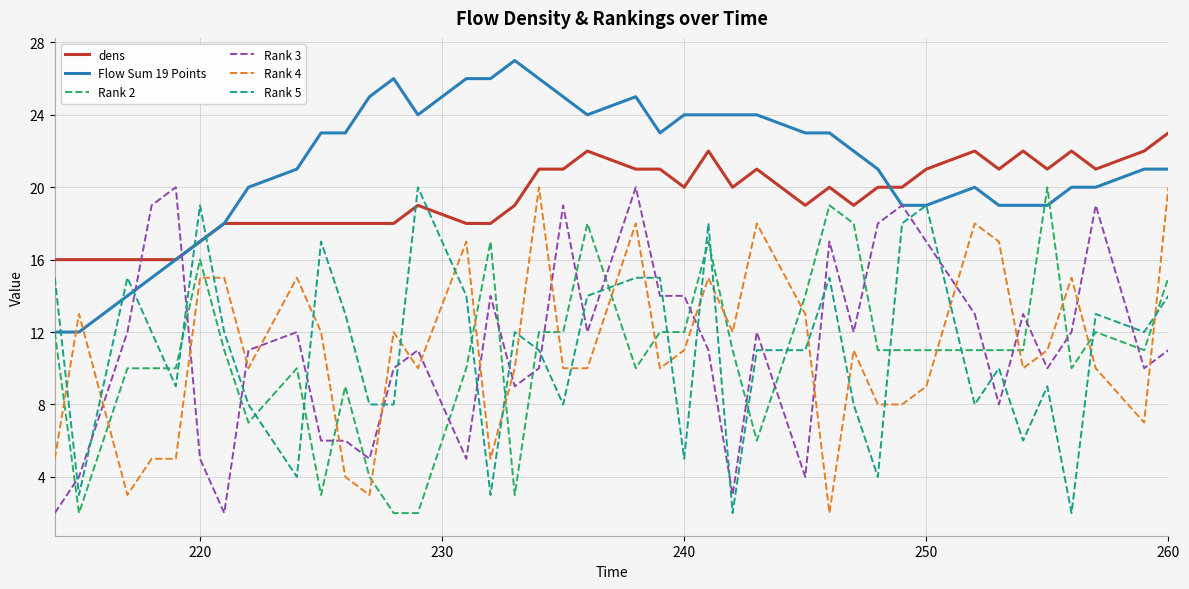

True or false: Rank 5 and Rank 4 cross at least once.

True